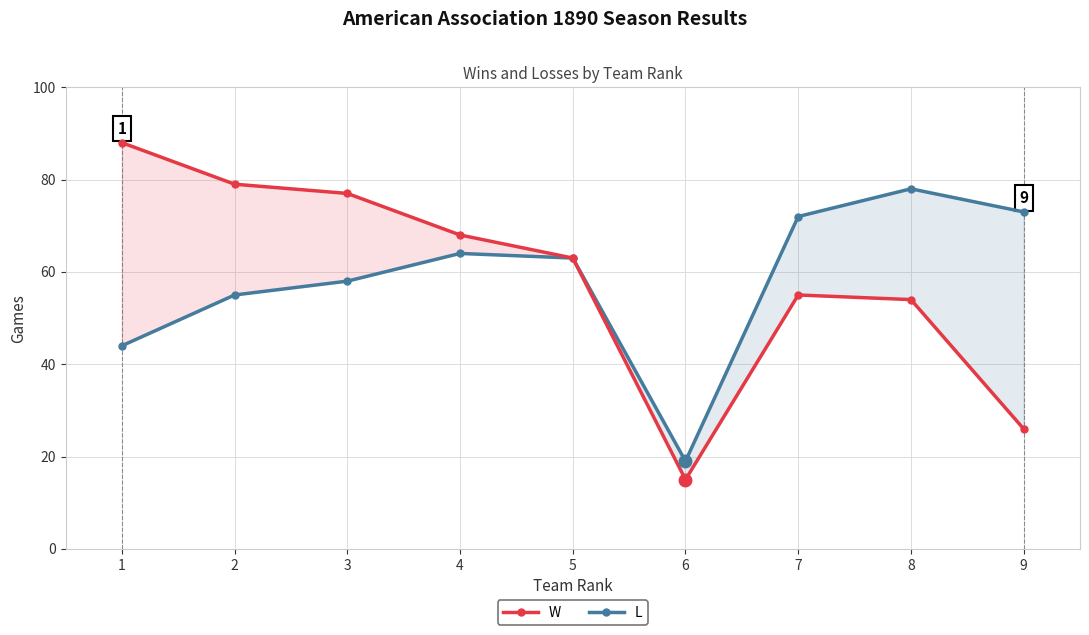

At which category is the sum across all series the highest?

3